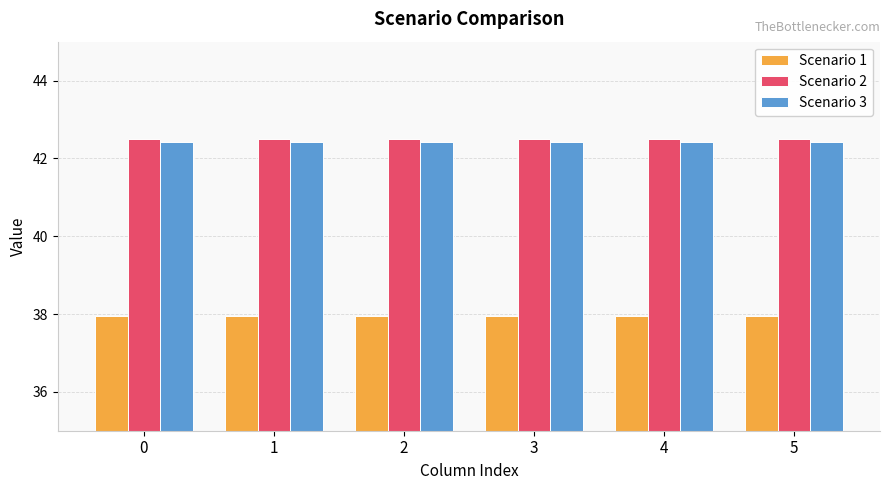

What is the difference between the highest and lowest values at 4?

4.5